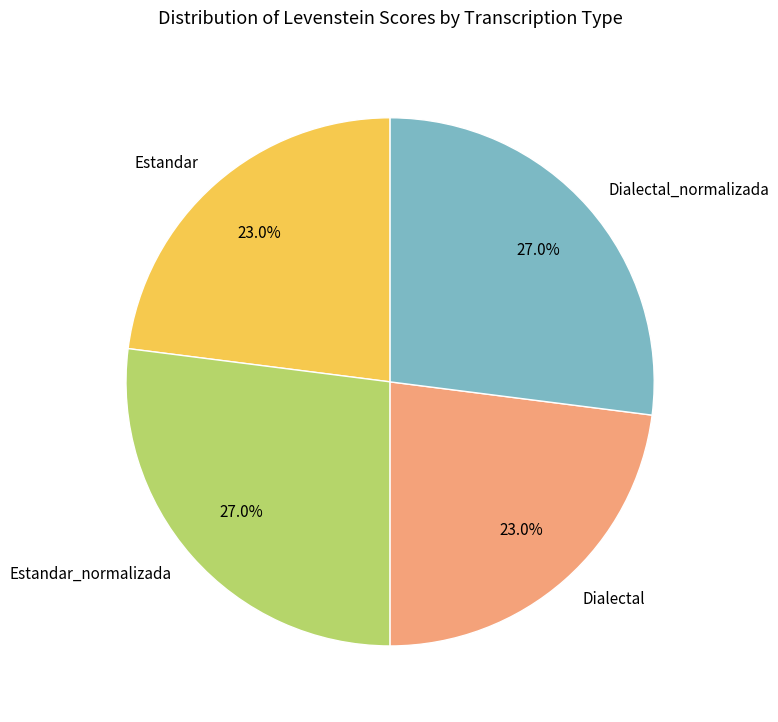

How many segments does this pie chart have?

4